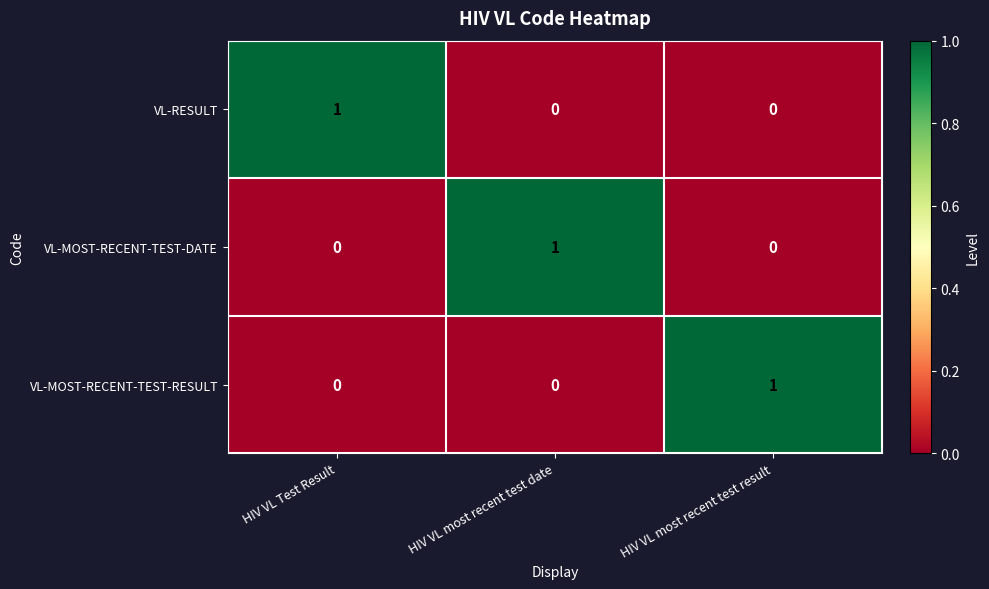

At which label does VL-MOST-RECENT-TEST-RESULT reach its peak?

HIV VL most recent test result